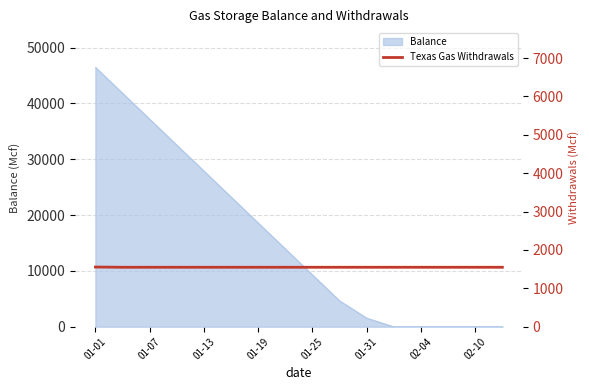

How many data points does each series have?

16